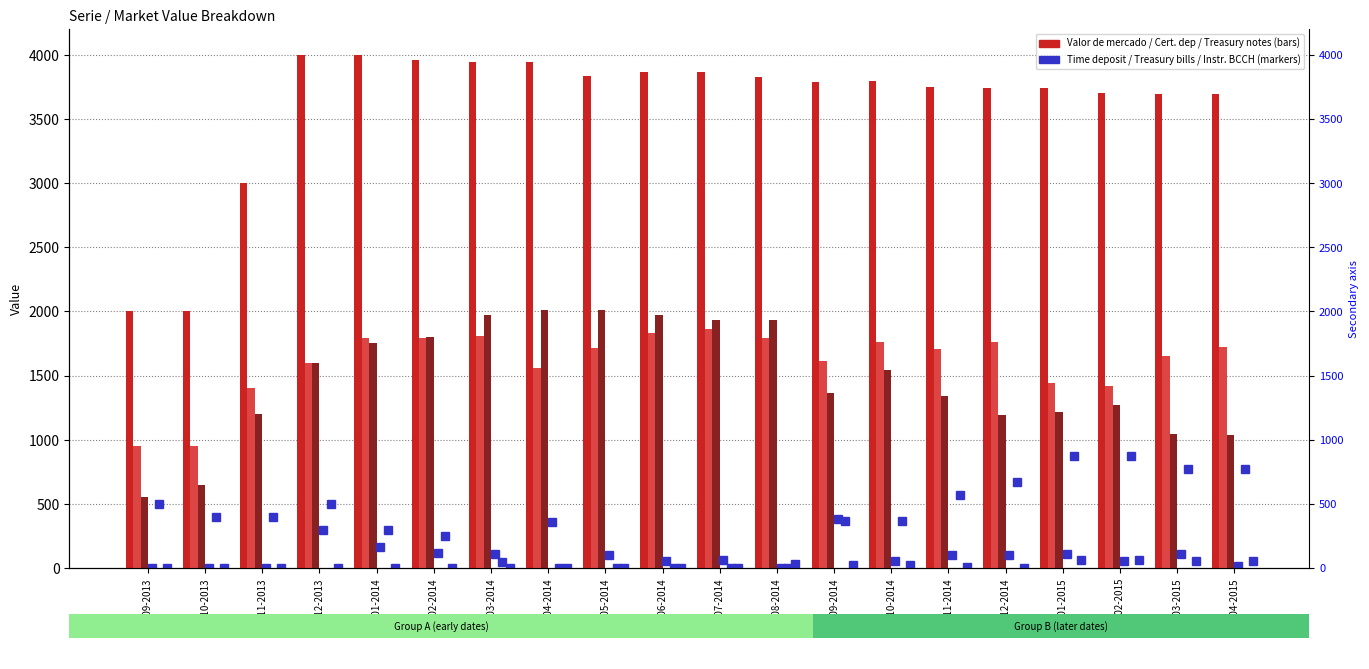

How many categories are shown in the chart?

20